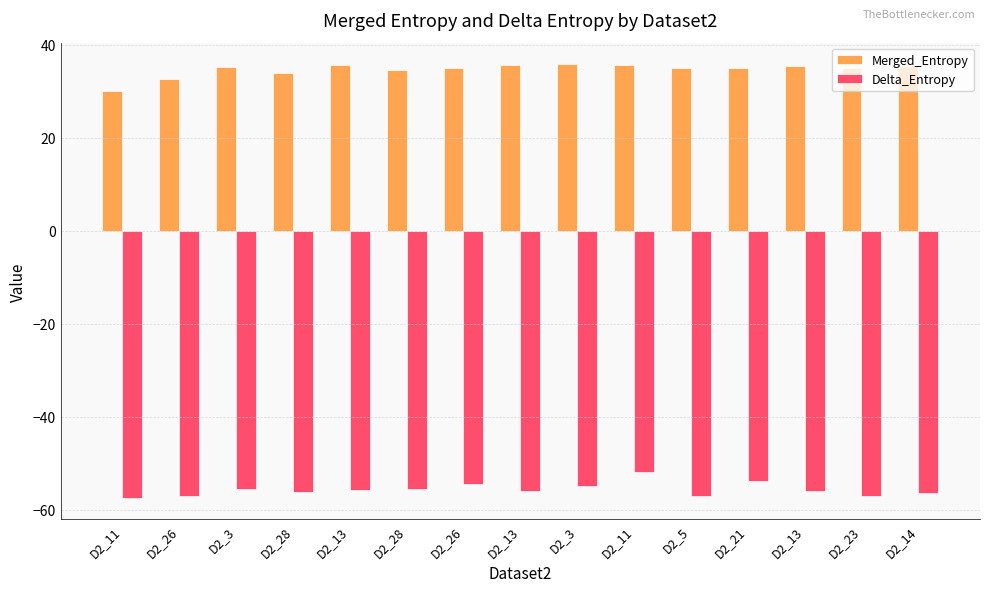

At which category is the sum across all series the highest?

D2_11